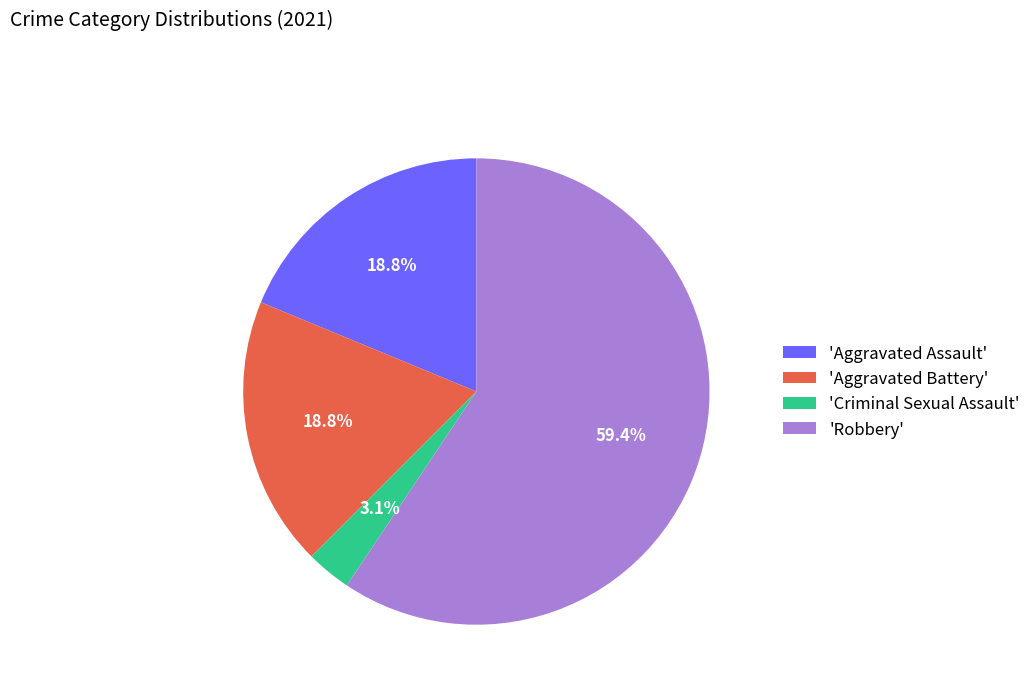

Count the number of slices in the pie.

4